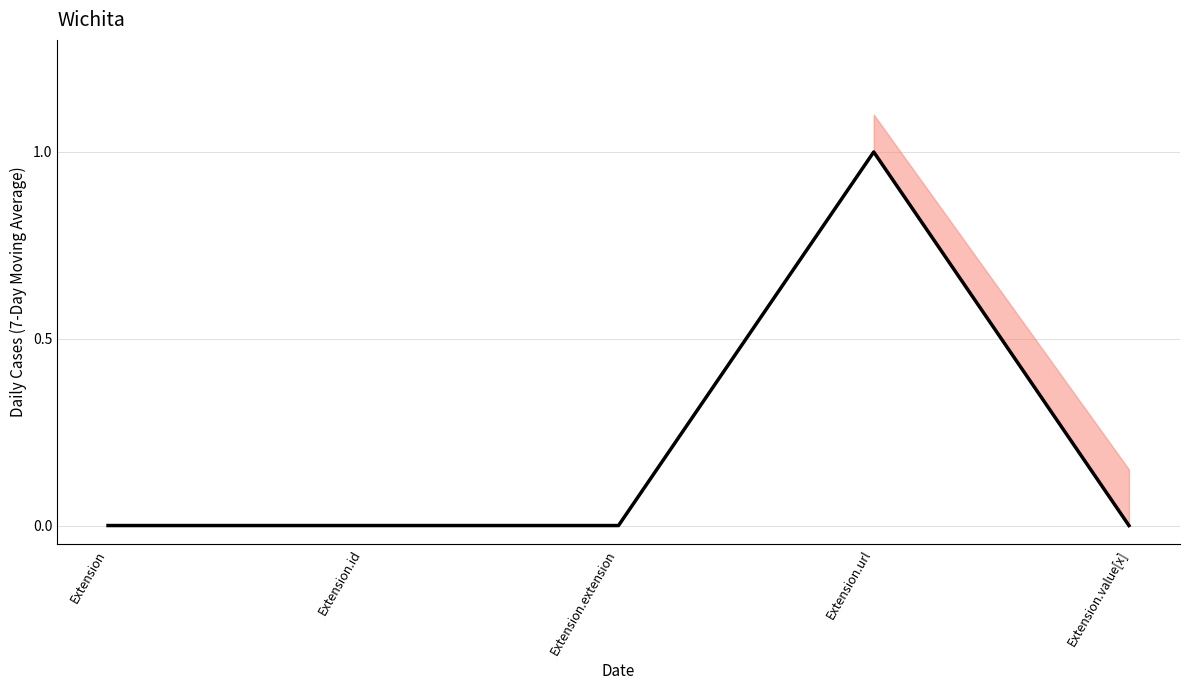

Count the values in the range 0 to 1.

5